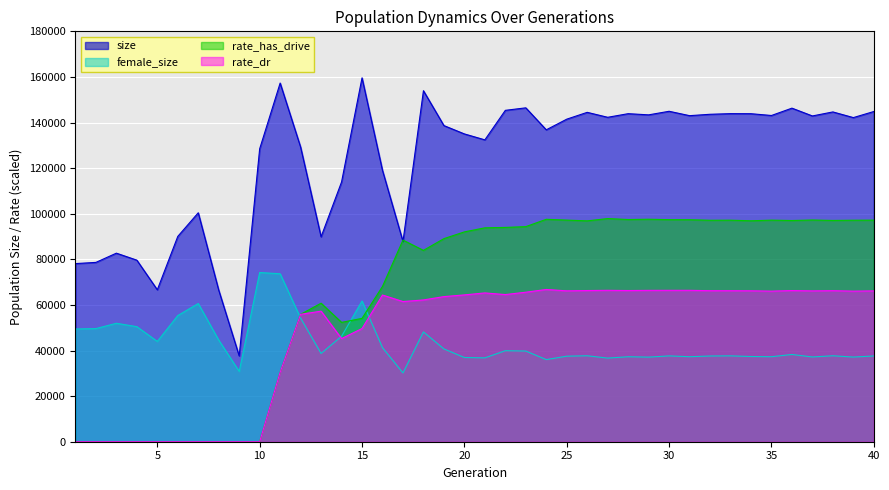

What is the difference between the female_size values at 20 and 16?

4308.0